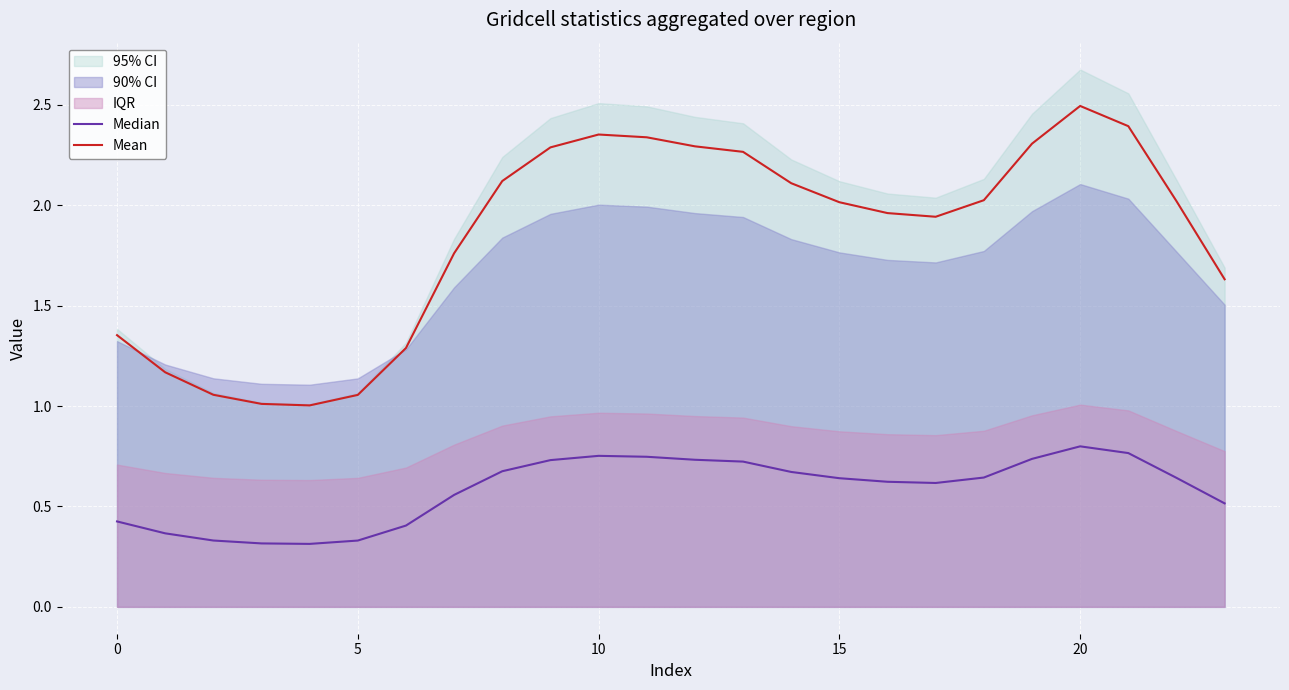

The Mean series shows 0.9 at 11. True or false?

False